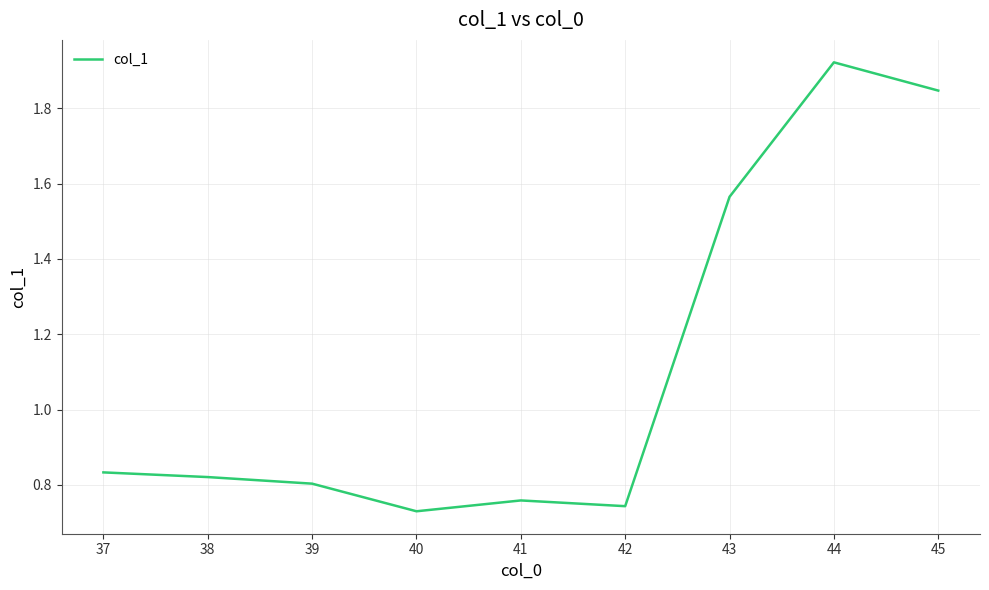

Where is the first local minimum?

40